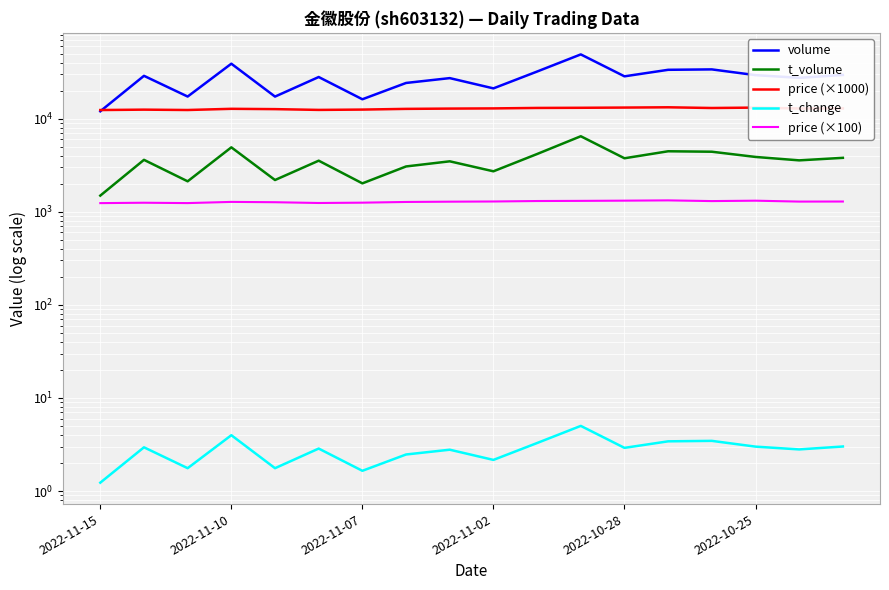

How many categories are shown in the chart?

18